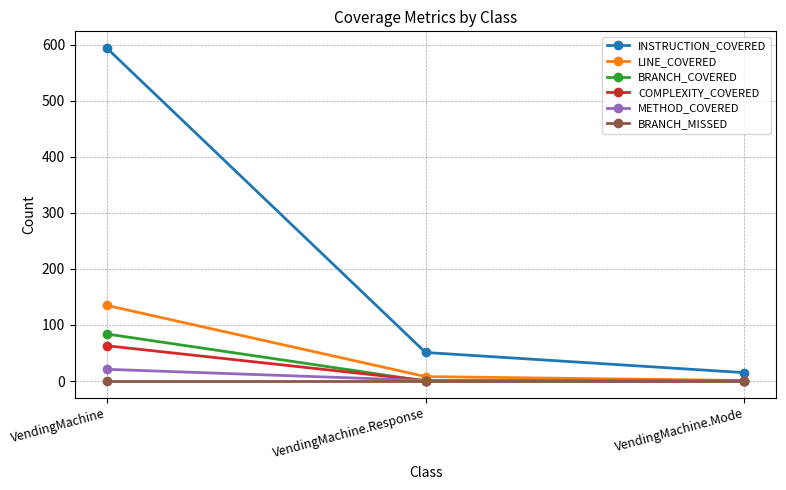

The COMPLEXITY_COVERED series shows 36 at VendingMachine. True or false?

False